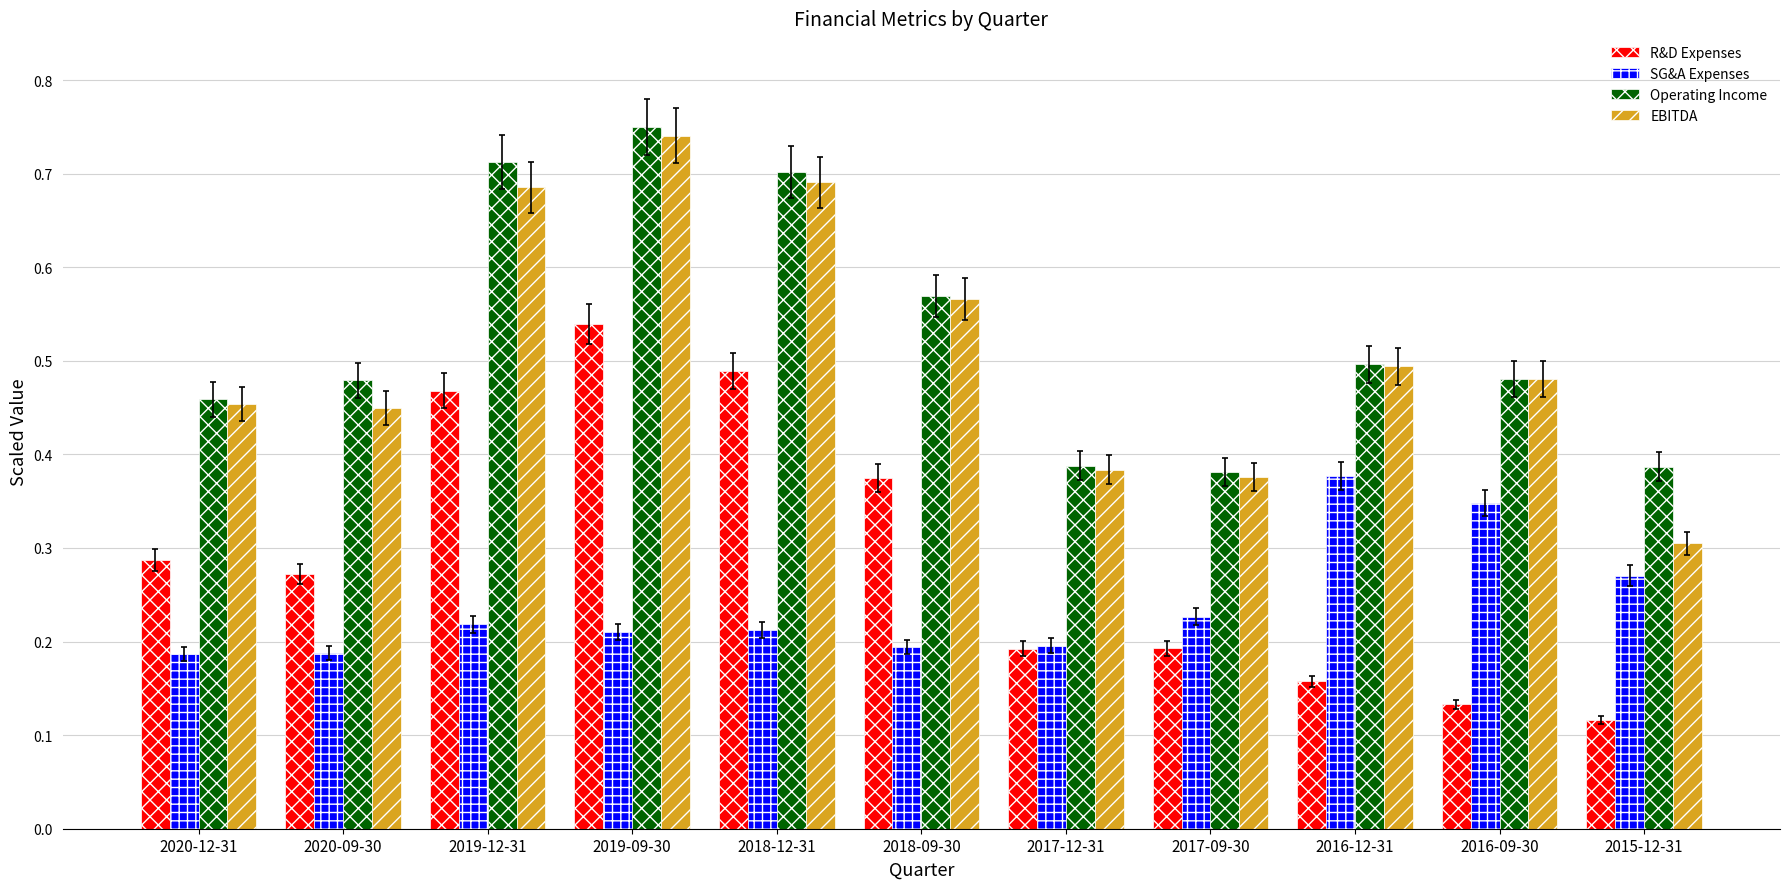

Rank the series by their maximum value, from lowest to highest.

SG&A Expenses, R&D Expenses, EBITDA, Operating Income